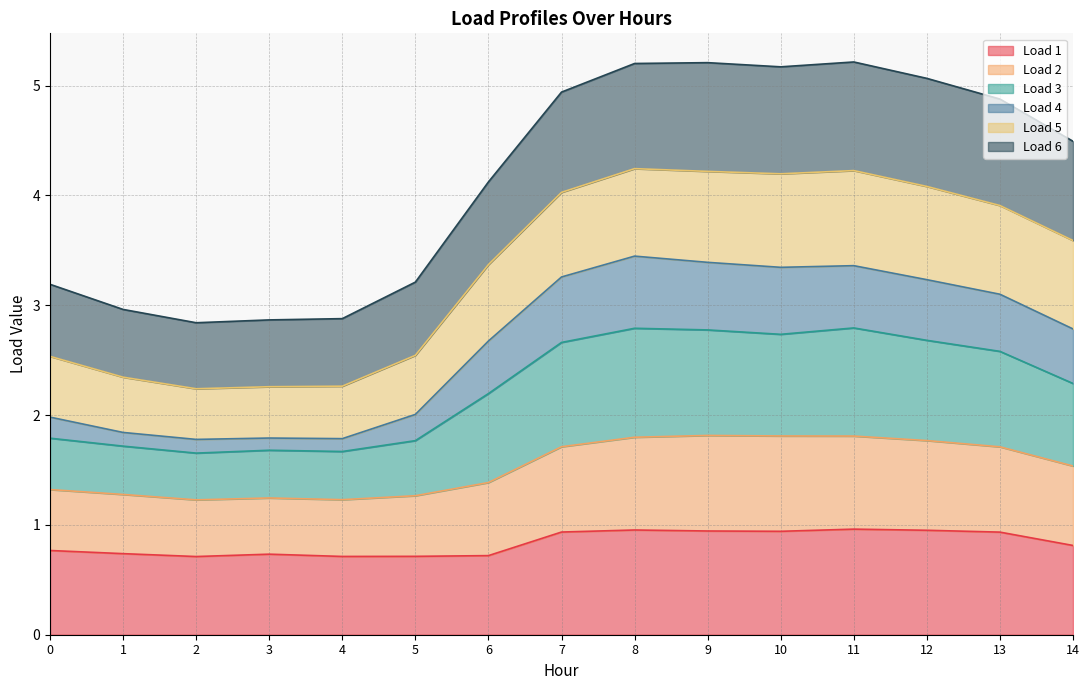

What is the highest value of the Load 1 series?

1.0